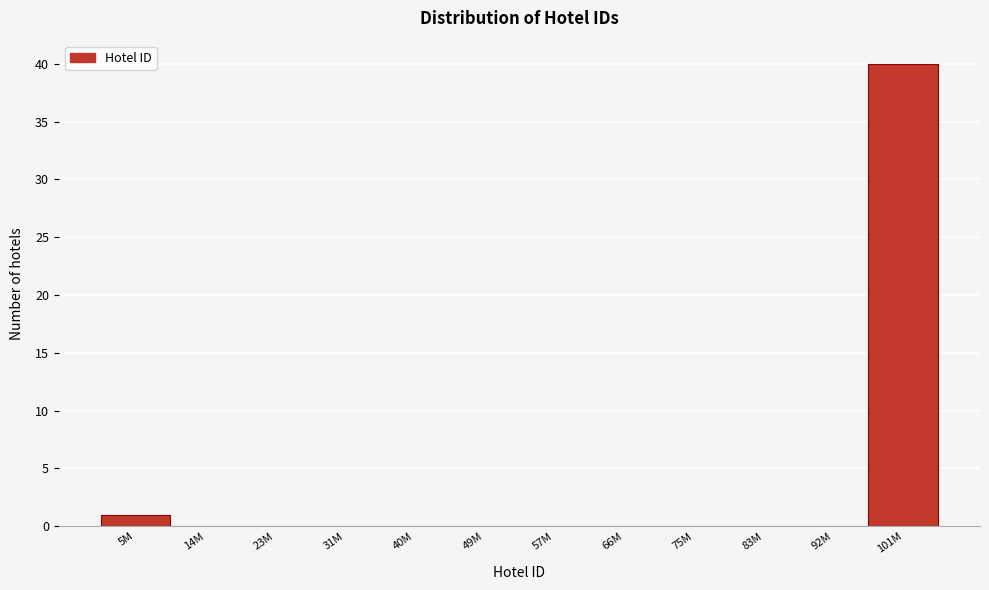

Reading left to right, list all the values displayed in this chart.

5M=1	14M=0	23M=0	31M=0	40M=0	49M=0	57M=0	66M=0	75M=0	83M=0	92M=0	101M=40